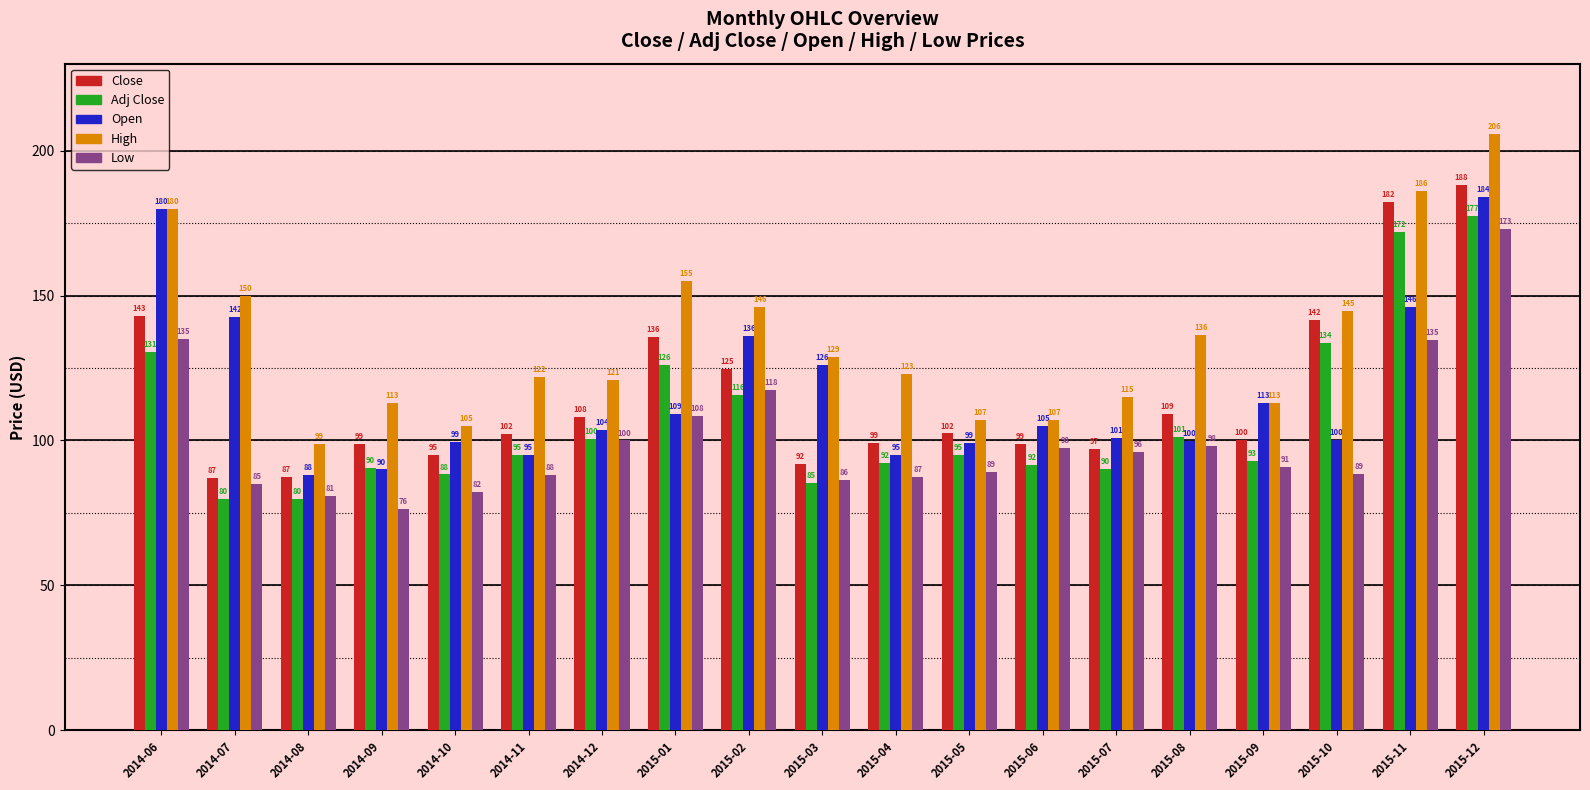

Does the chart contain any negative values?

No